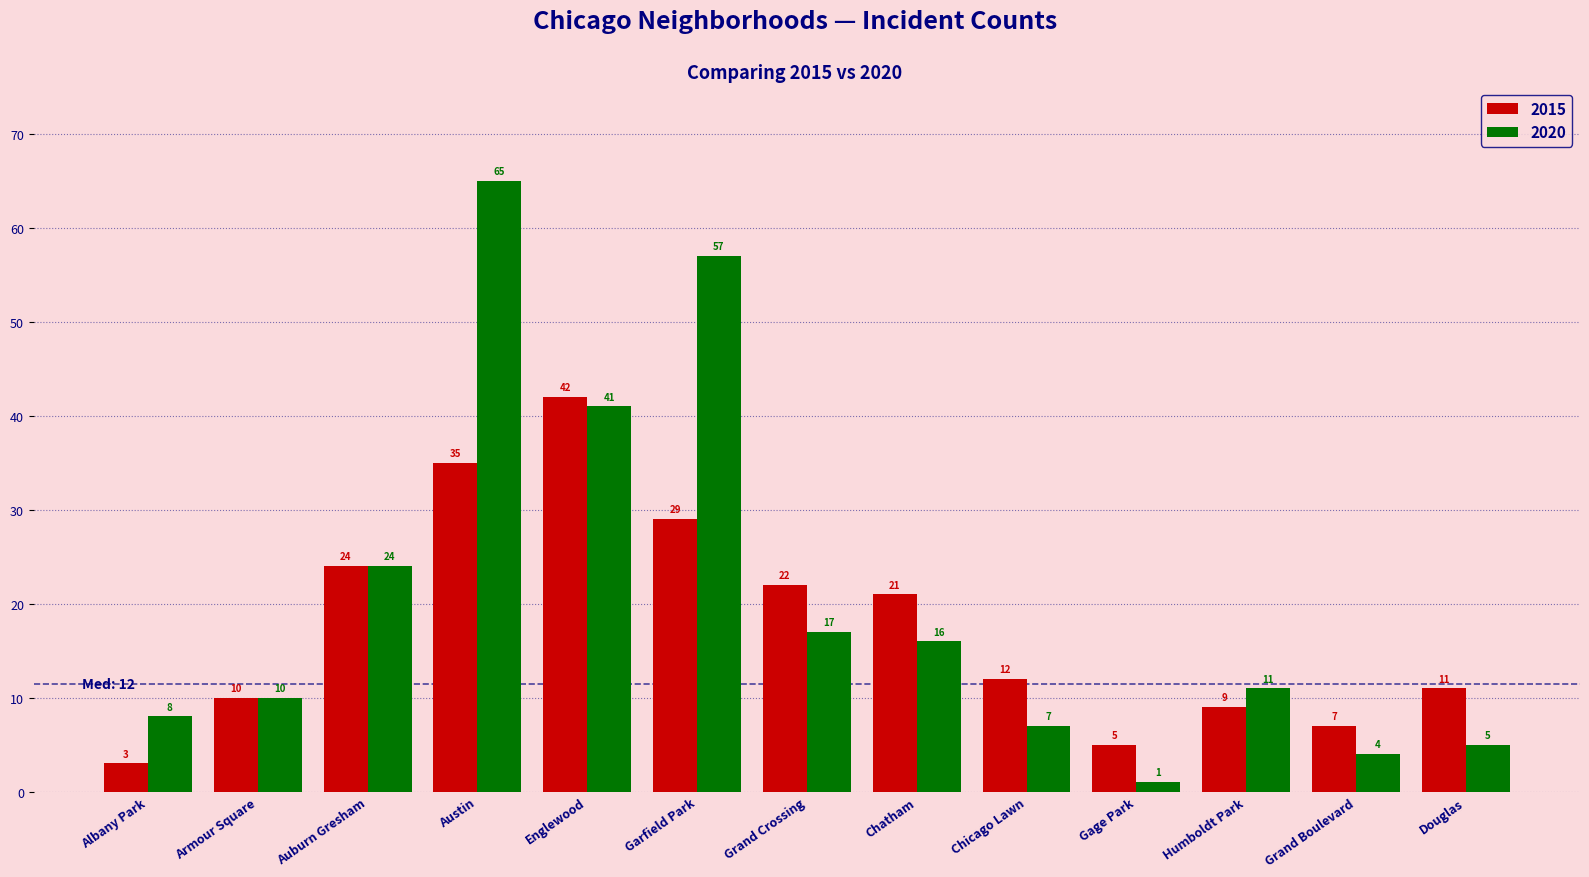

List the labels in order of 2020 value, smallest first.

Gage Park, Grand Boulevard, Douglas, Chicago Lawn, Albany Park, Armour Square, Humboldt Park, Chatham, Grand Crossing, Auburn Gresham, Englewood, Garfield Park, Austin